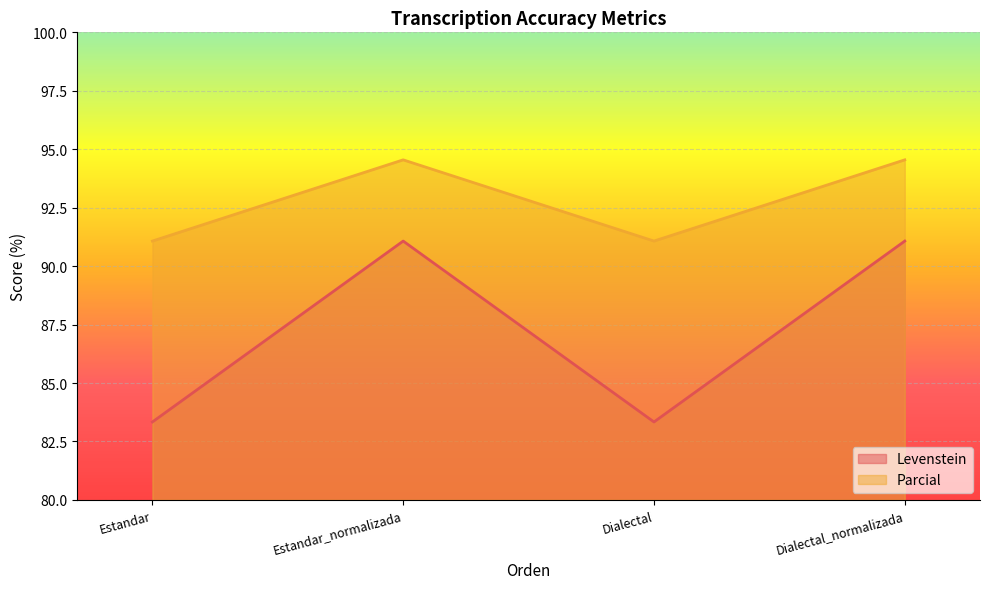

What is the difference between the maximum and minimum values in the Parcial series?

3.5